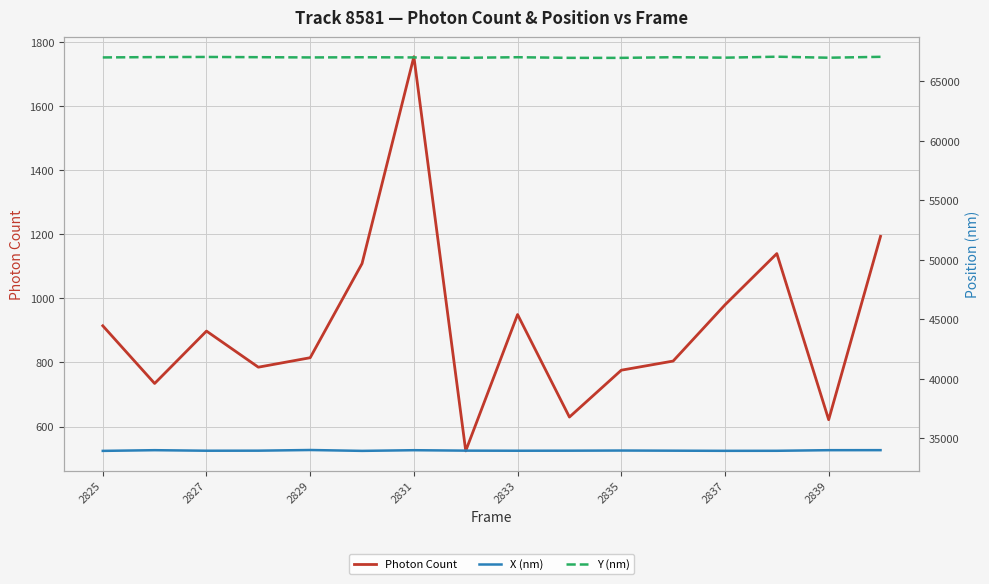

The Photon Count series shows 435.3 at 2837. True or false?

False